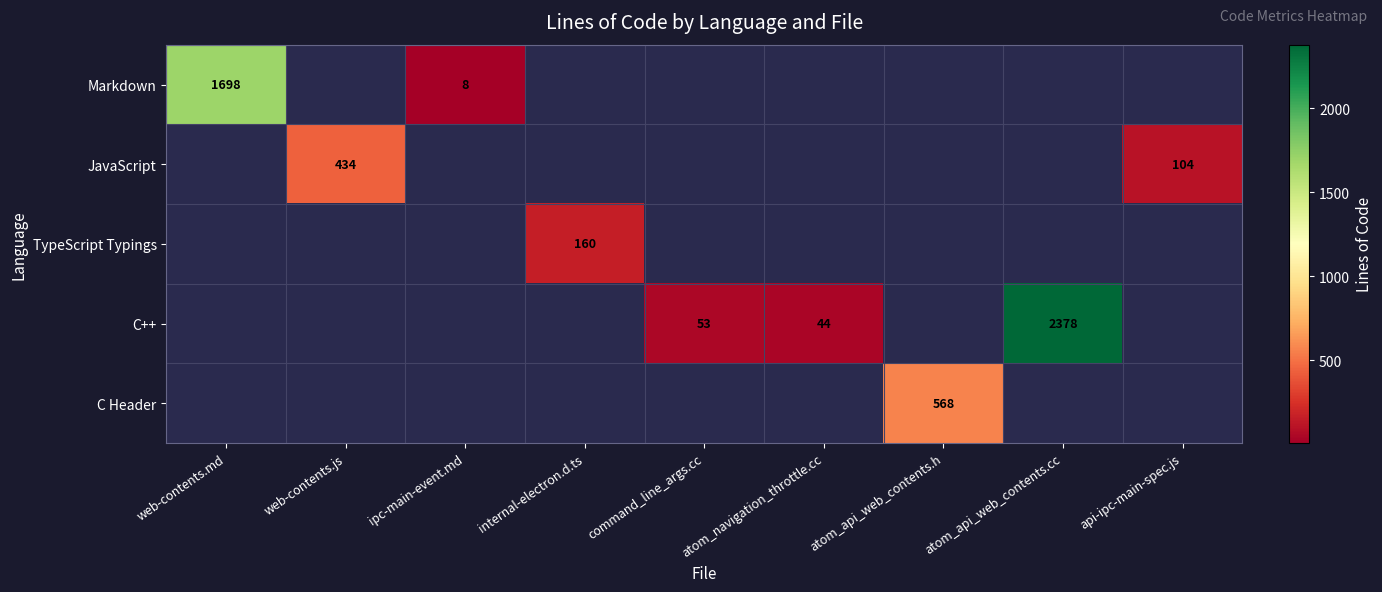

At how many categories does at least one series exceed 1762?

1